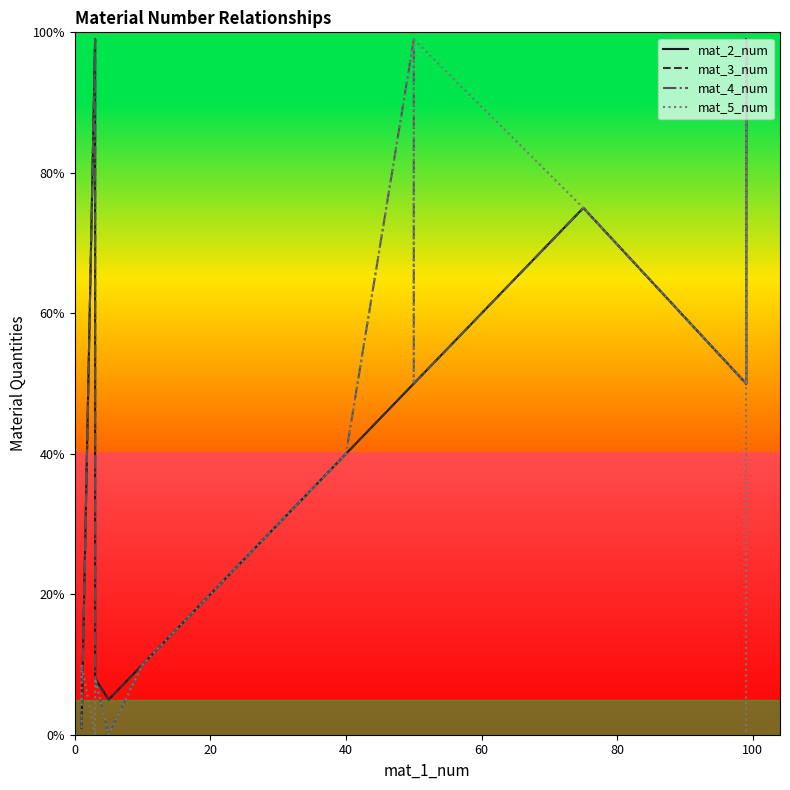

Is it true that mat_4_num equals 62 at 13?

False